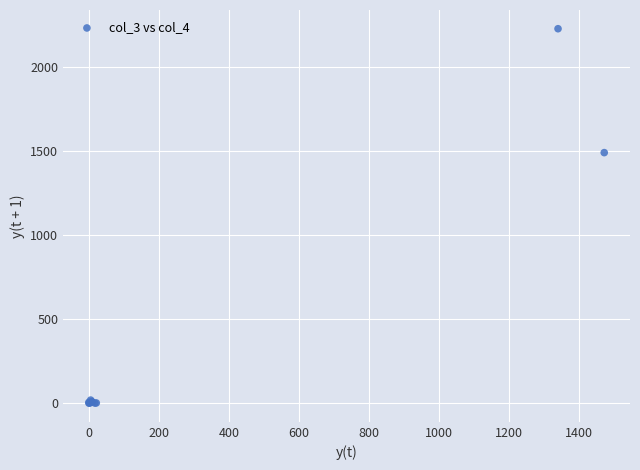

What Y value in the scatter plot is closest to 1115?

1492